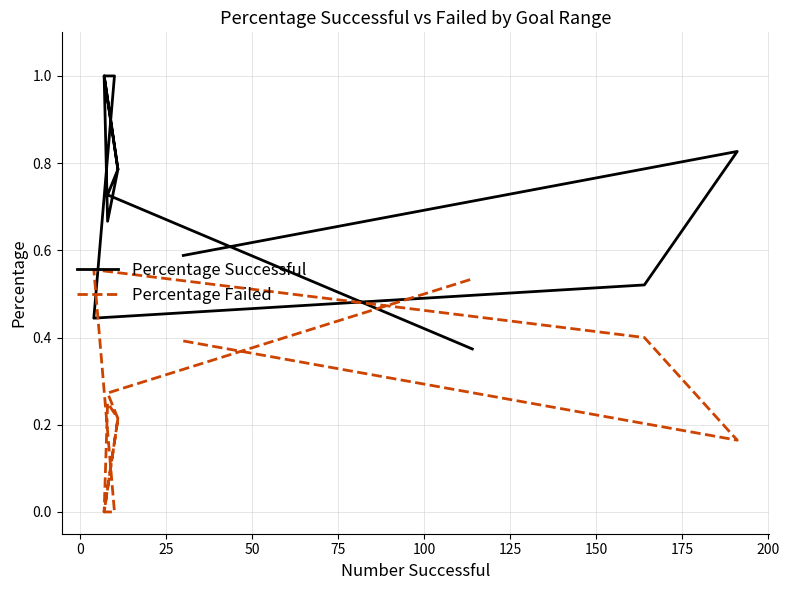

List the series in order of their overall mean, lowest first.

Percentage Failed, Percentage Successful